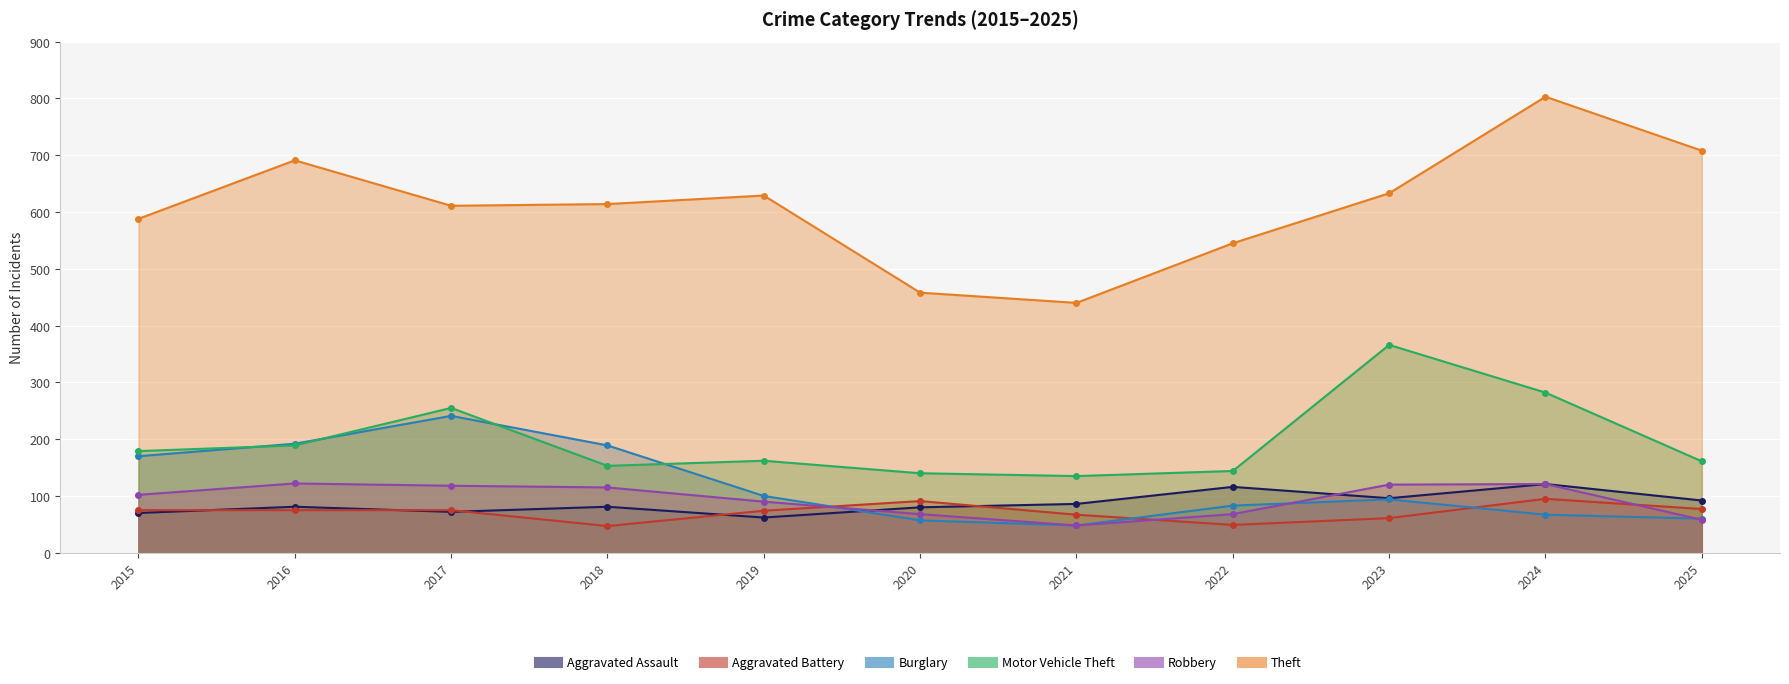

What is the highest value of the Motor Vehicle Theft series?

366